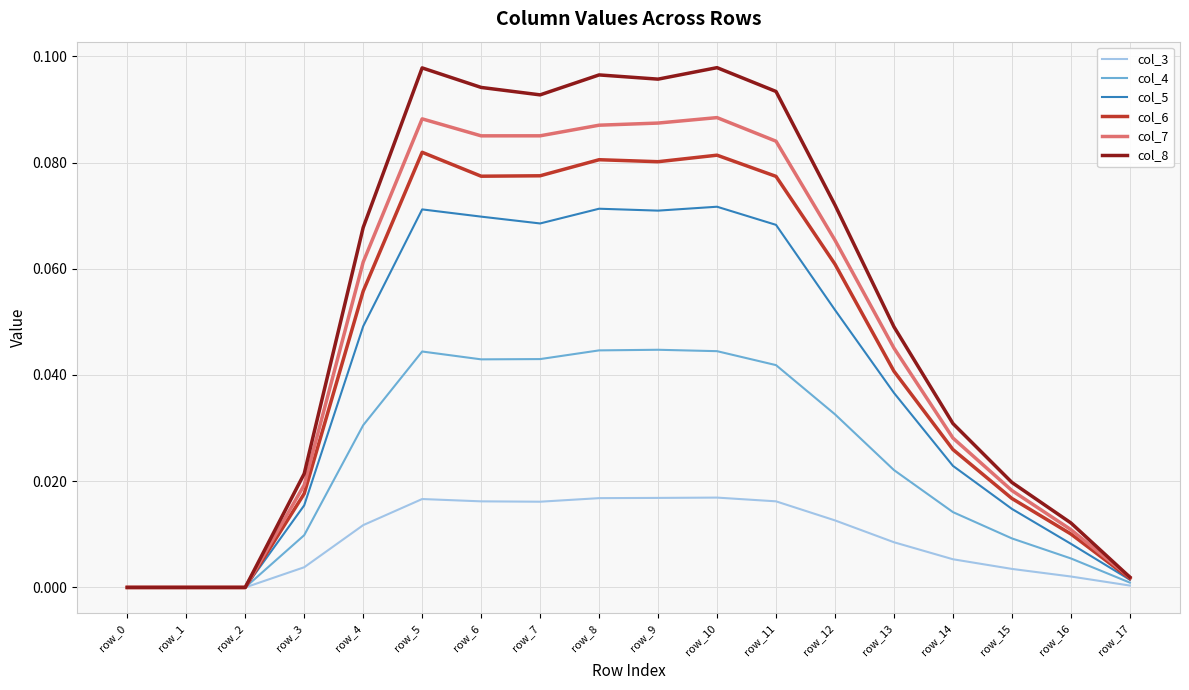

Which series has the widest spread of values?

col_8